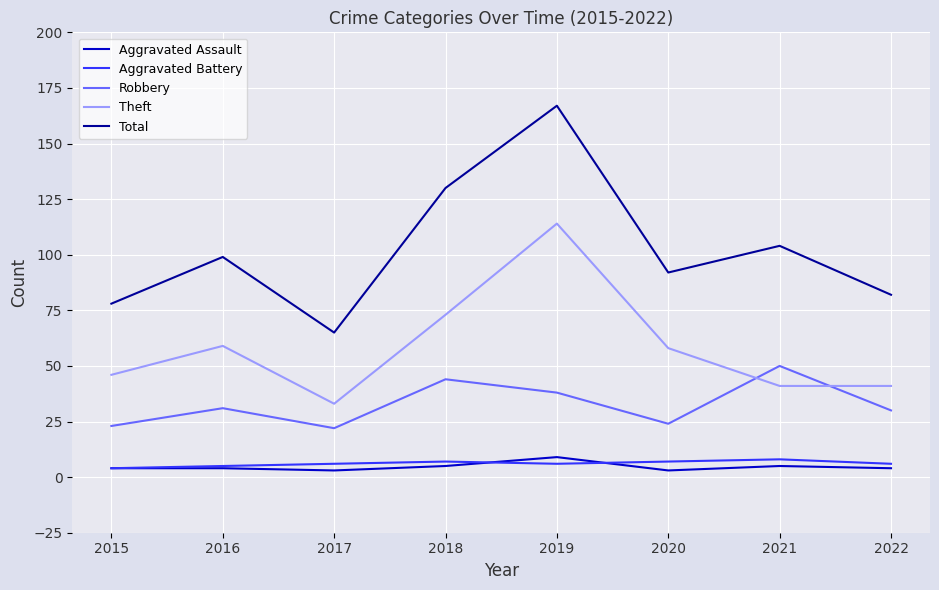

True or false: Aggravated Assault has a value of 4 at 2015.

True